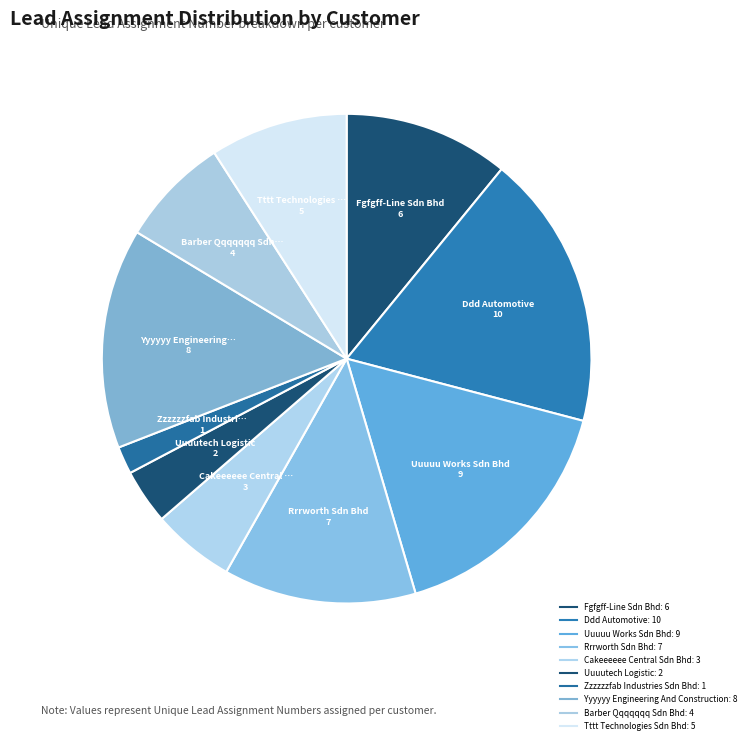

How many slices are in this pie chart?

10